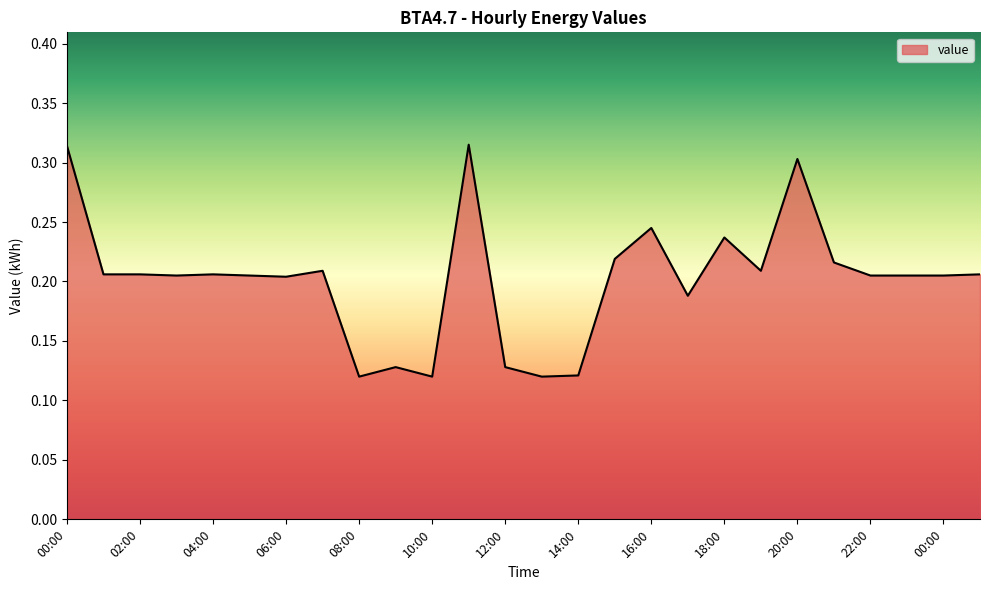

Rank the categories by value from lowest to highest.

08:00, 10:00, 13:00, 14:00, 09:00, 12:00, 17:00, 06:00, 03:00, 05:00, 22:00, 23:00, 00:00, 01:00, 02:00, 04:00, 01:00, 07:00, 19:00, 21:00, 15:00, 18:00, 16:00, 20:00, 00:00, 11:00